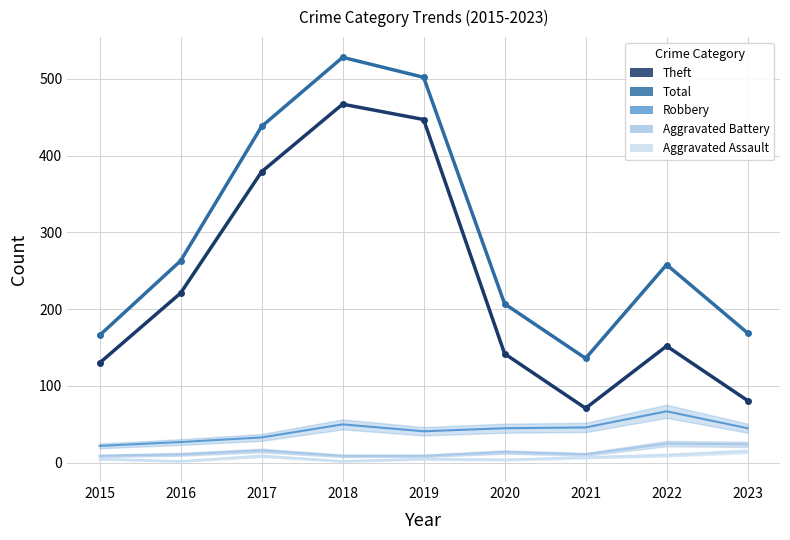

True or false: Robbery has a value of 111 at 2022.

False